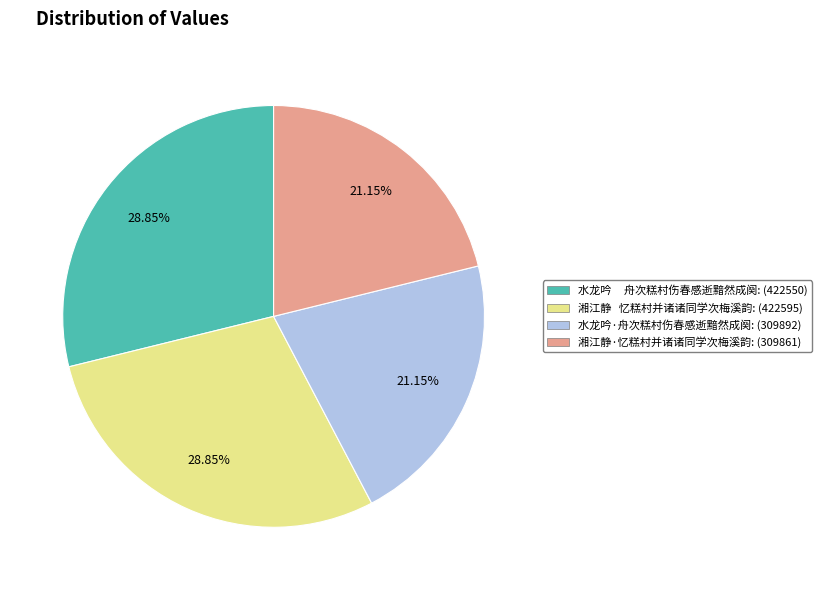

To the nearest percent, what percentage of the pie is 湘江静·忆糕村并诸诸同学次梅溪韵?

21%